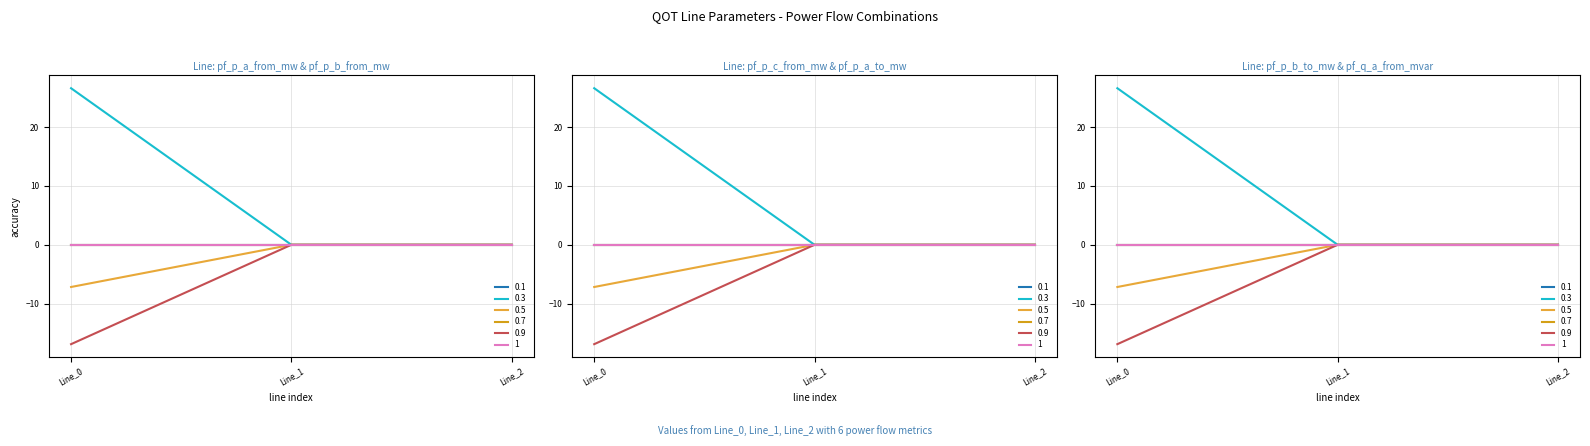

Is it true that pf_p_b_to_mw equals -0.0 at Line_2?

True